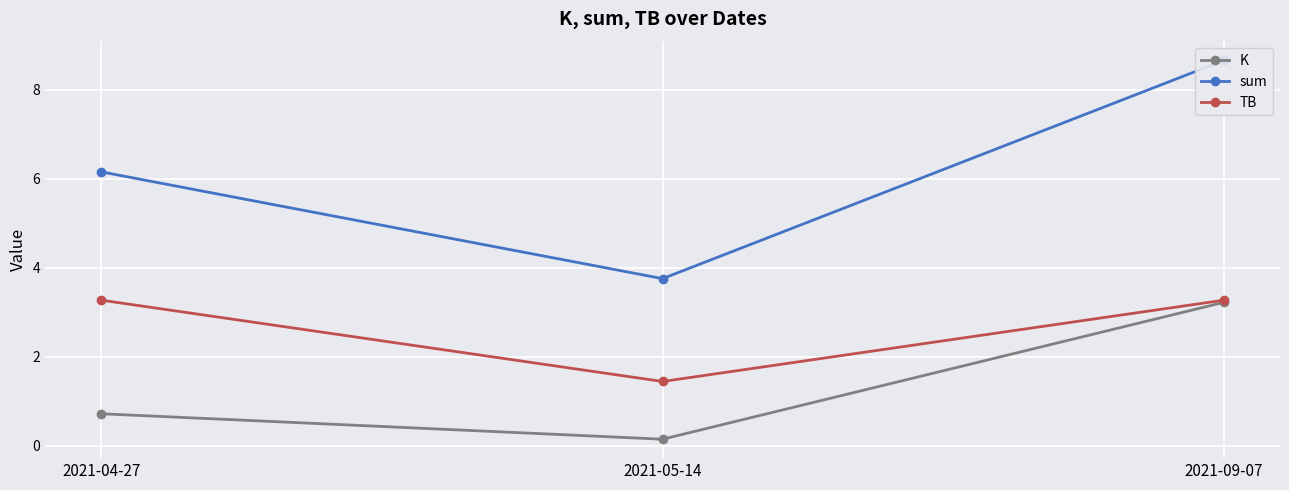

Which has a higher value, 2021-04-27 or 2021-09-07?

2021-09-07